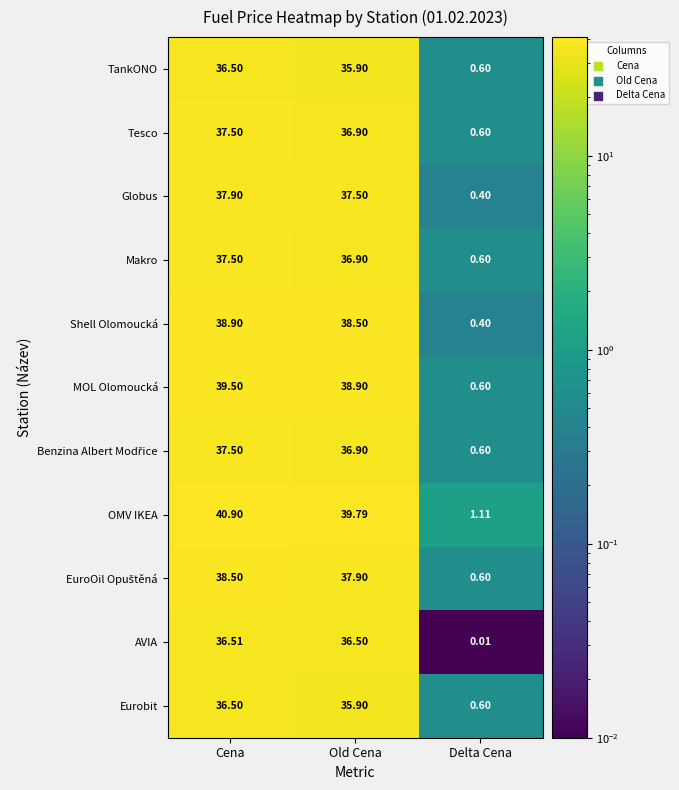

Which label corresponds to the smallest value in the chart?

Delta Cena